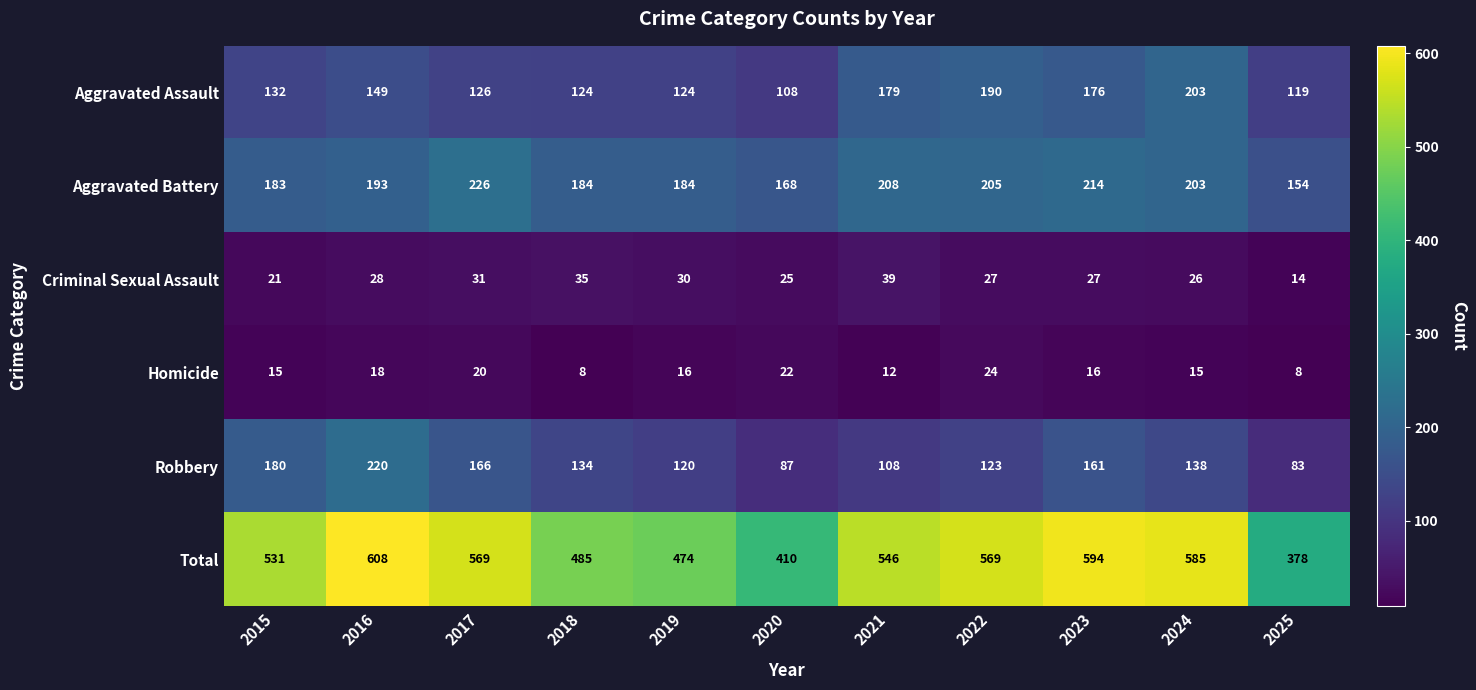

Rank the series by their maximum value, from lowest to highest.

Homicide, Criminal Sexual Assault, Aggravated Assault, Robbery, Aggravated Battery, Total